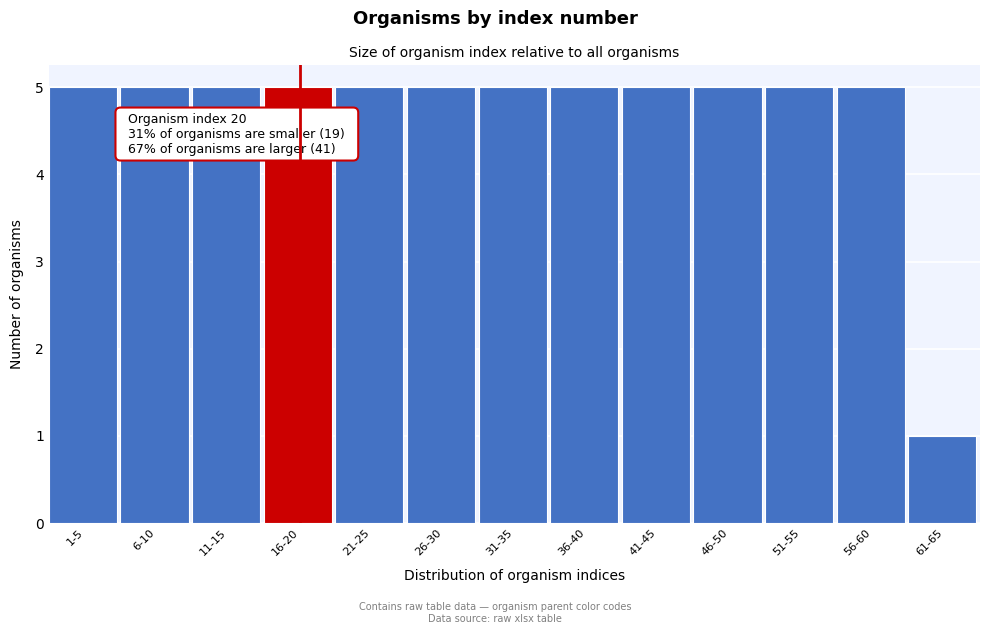

Reading right to left, what are all the values shown in this chart?

1	5	5	5	5	5	5	5	5	5	5	5	5